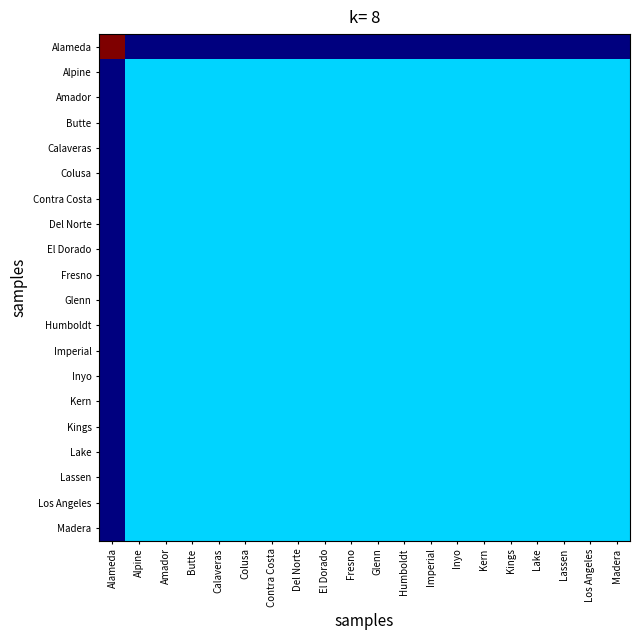

At how many categories does at least one series exceed 0?

20